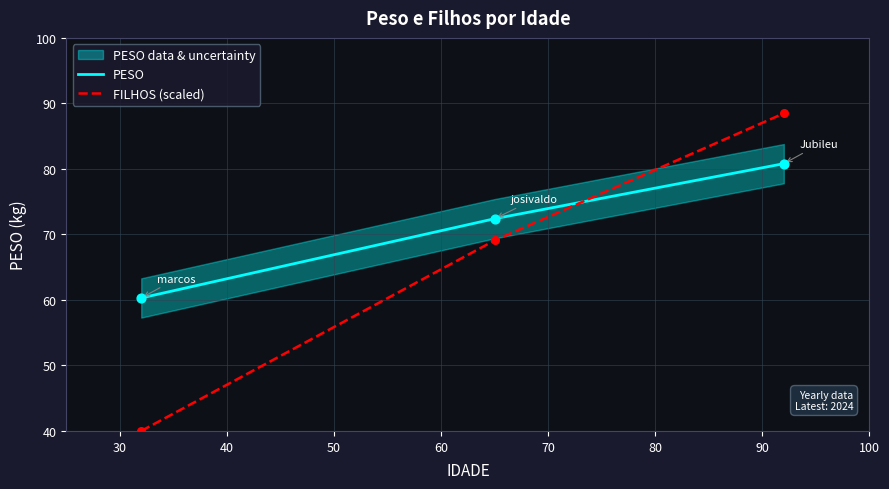

What are all the series names shown in the legend?

PESO, FILHOS (scaled)